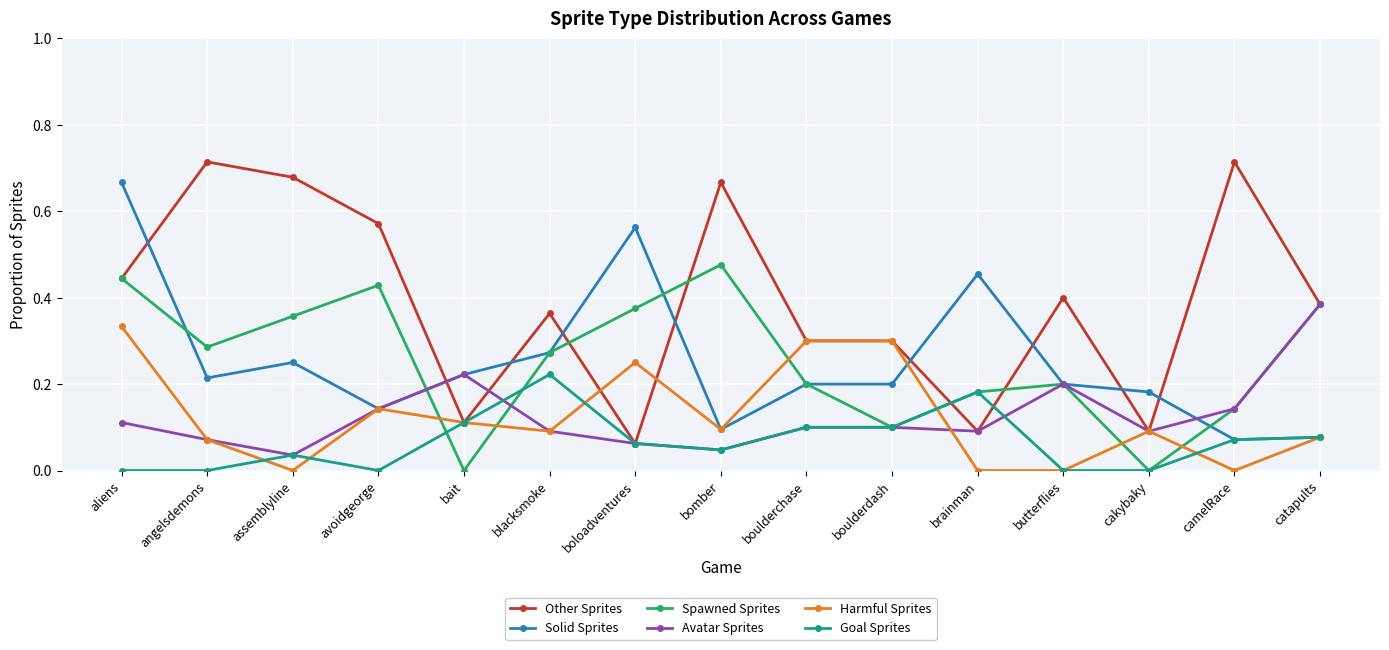

What is the label of the 2nd point from the right?

camelRace